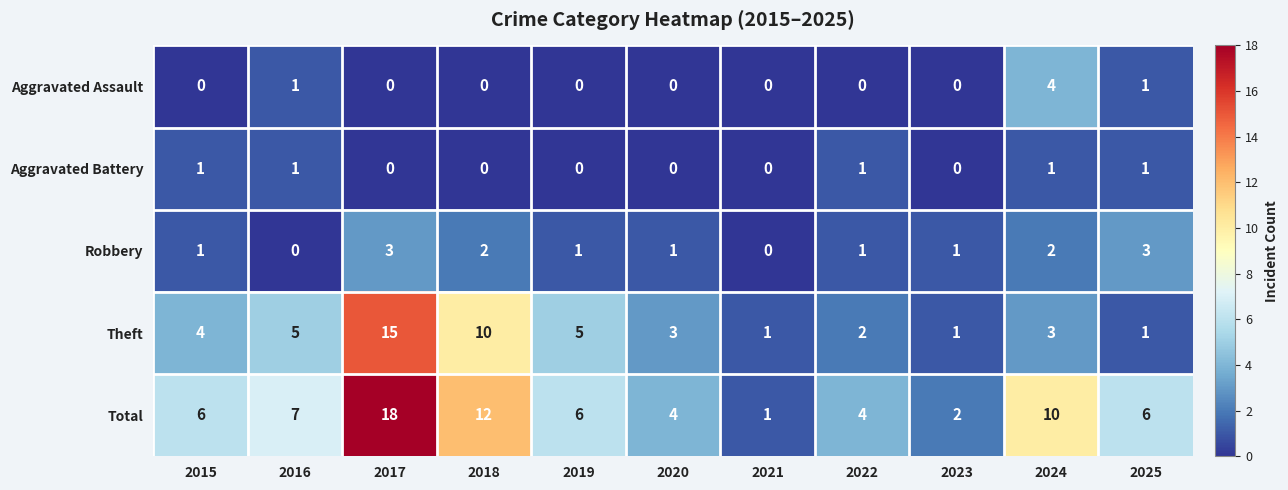

How many data points does each series have?

11